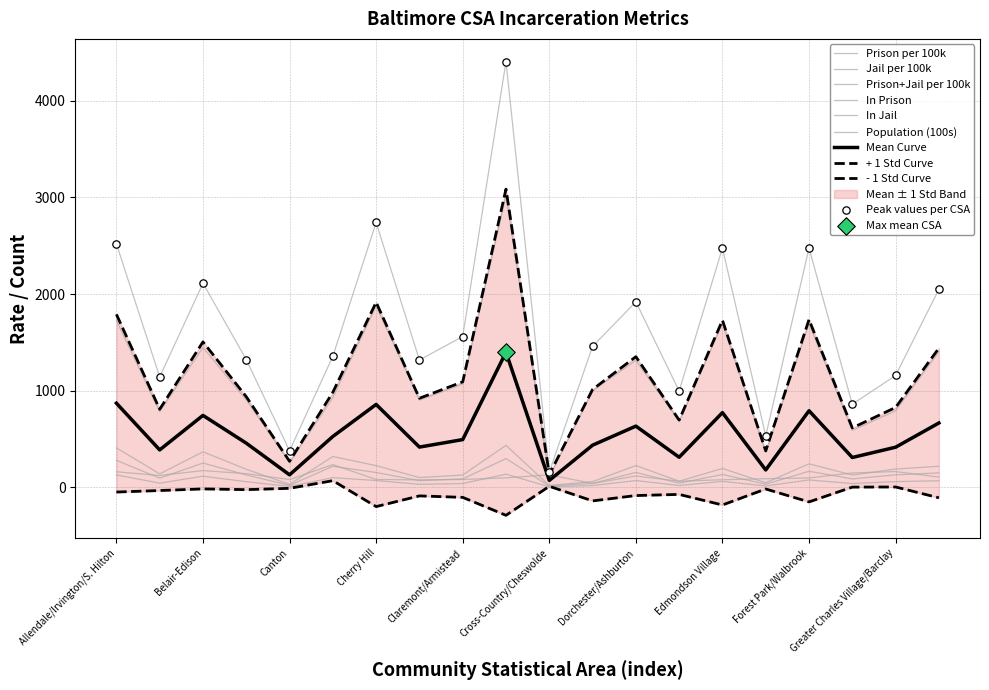

What is the total value across all series at Cedonia/Frankford?

3163